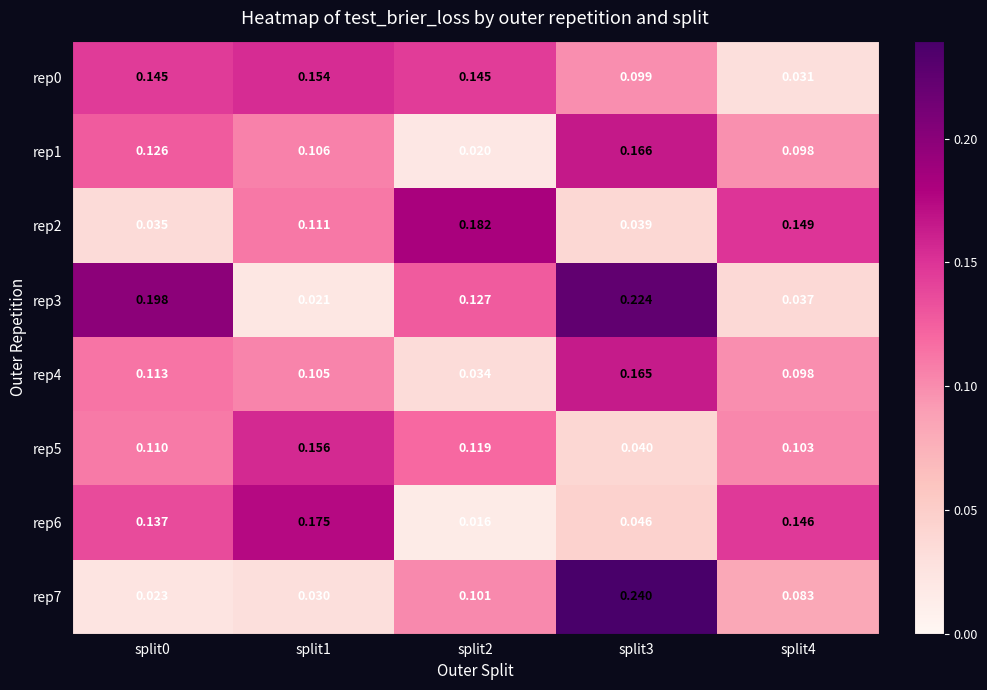

Is the value of rep5 at split4 greater than the value of rep2 at split4?

No